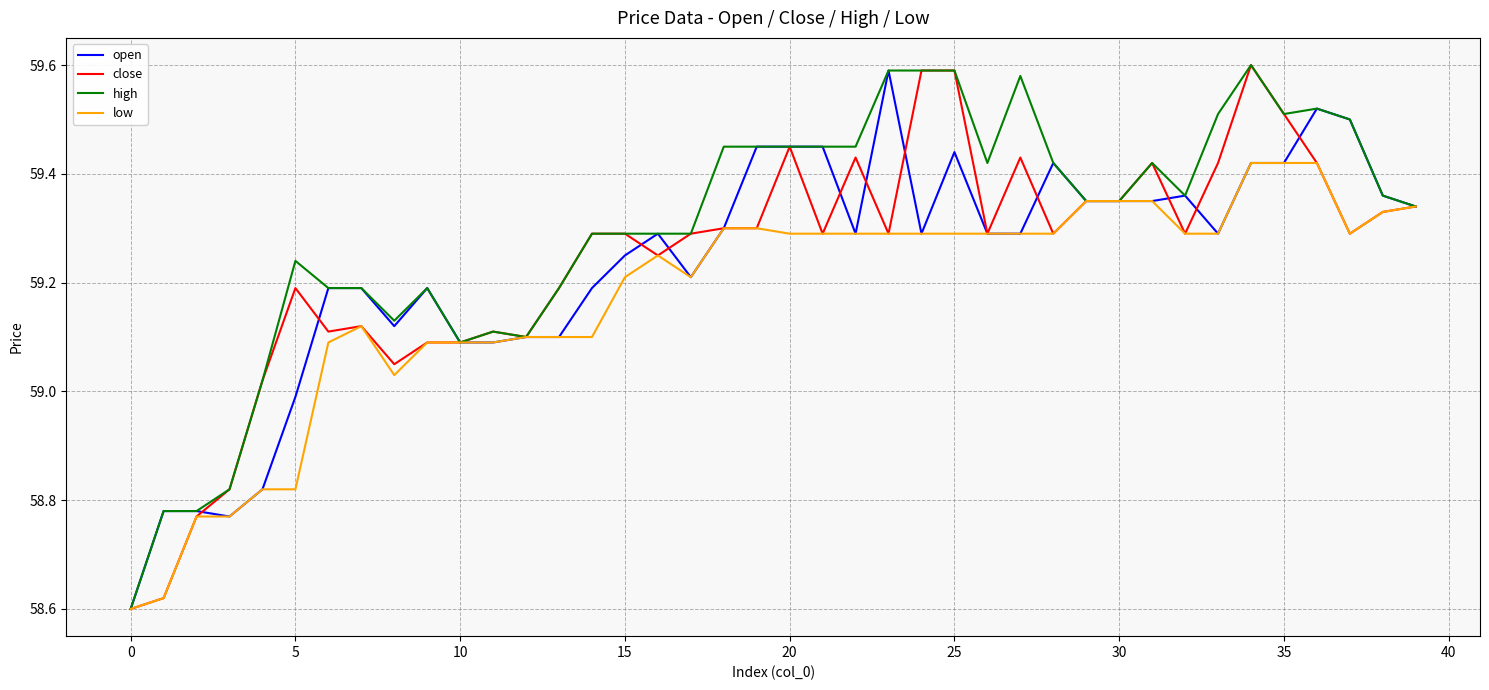

Which series has the largest total across all categories?

high